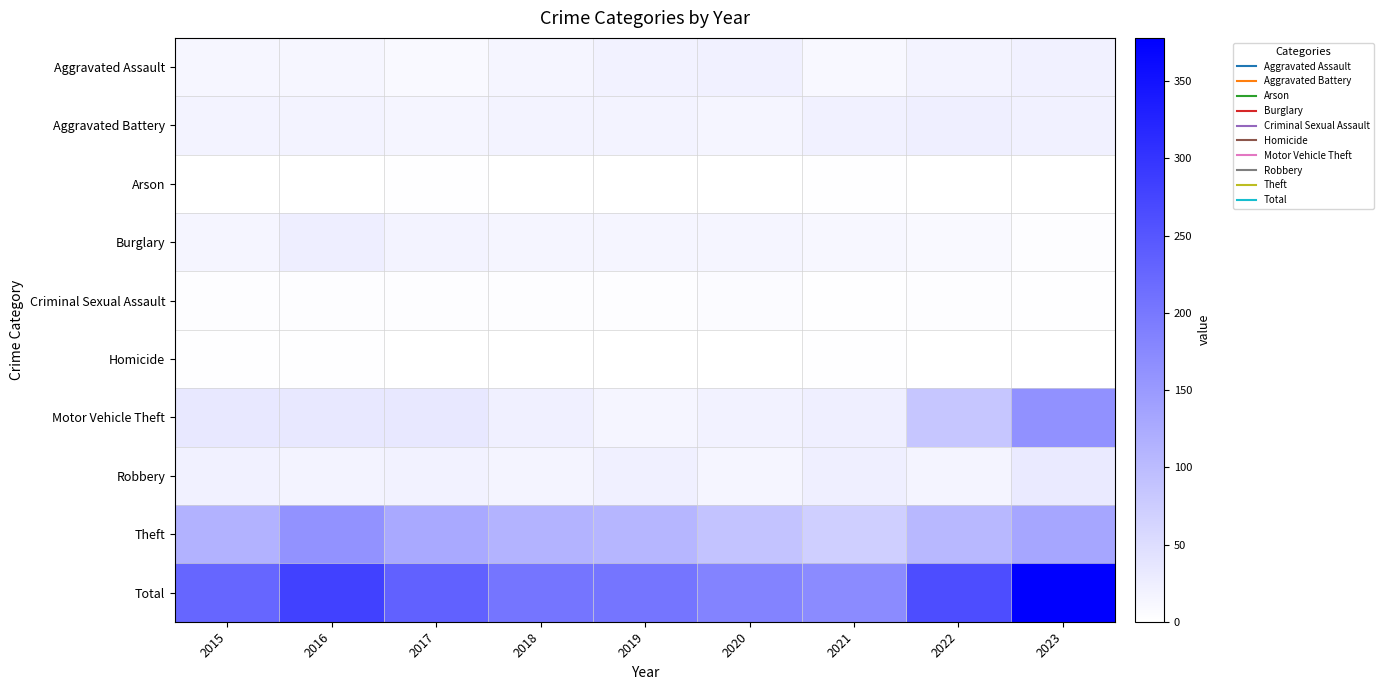

Rank the series by their maximum value, from lowest to highest.

Arson, Homicide, Criminal Sexual Assault, Aggravated Assault, Aggravated Battery, Burglary, Robbery, Theft, Motor Vehicle Theft, Total